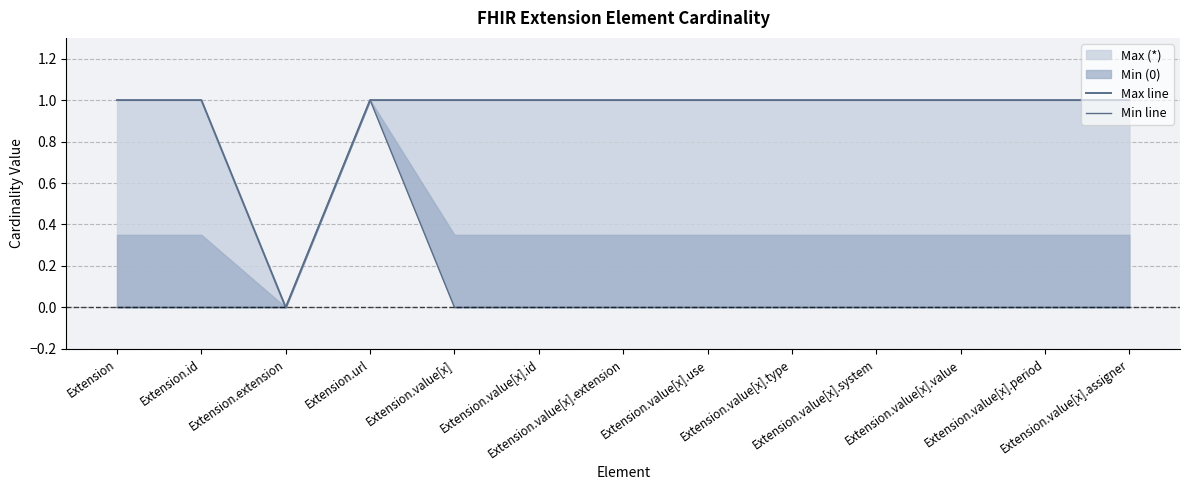

Which series changed the most between Extension.extension and Extension.value[x]?

Max line